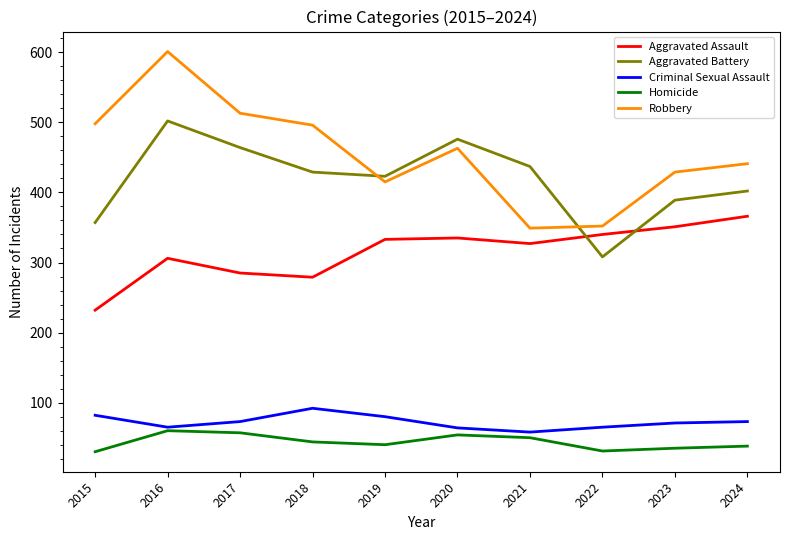

True or false: Aggravated Assault and Criminal Sexual Assault intersect in this chart.

False